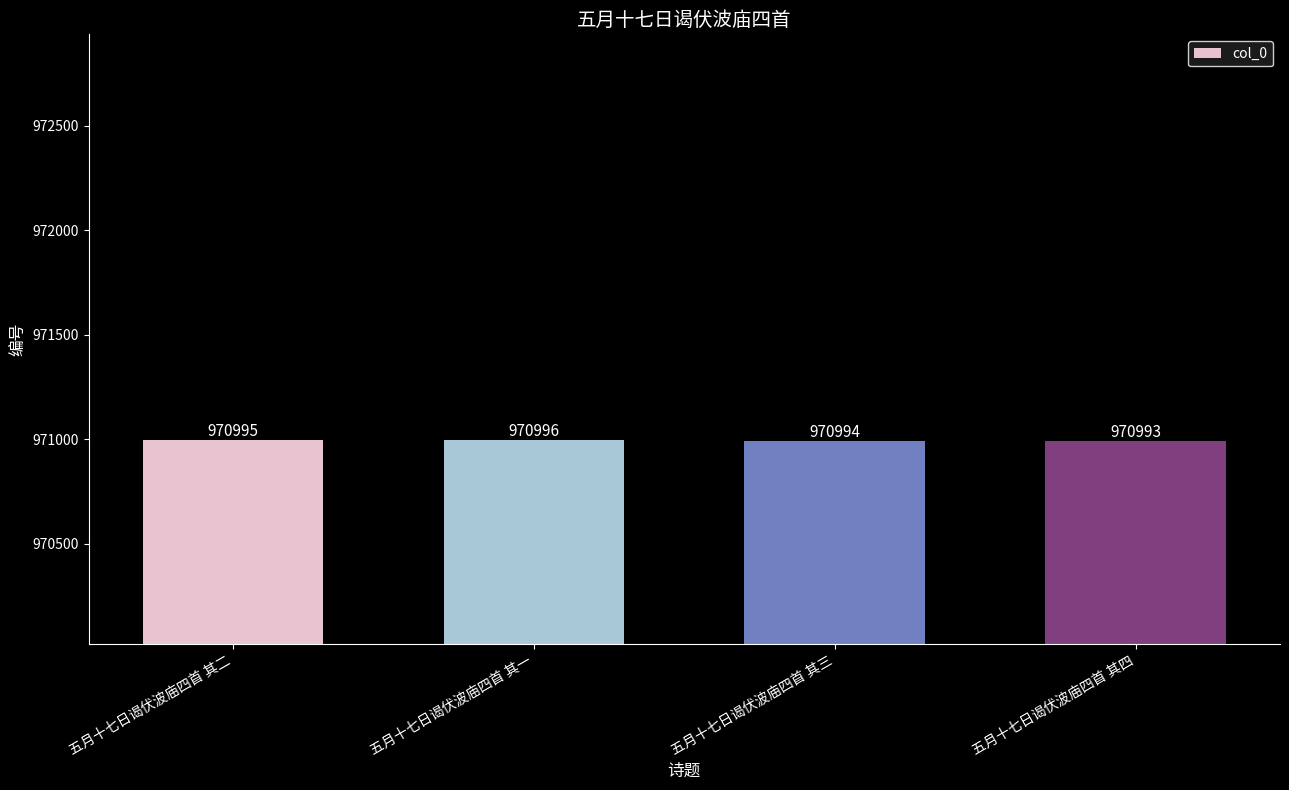

What is the minimum value shown in the chart?

970993